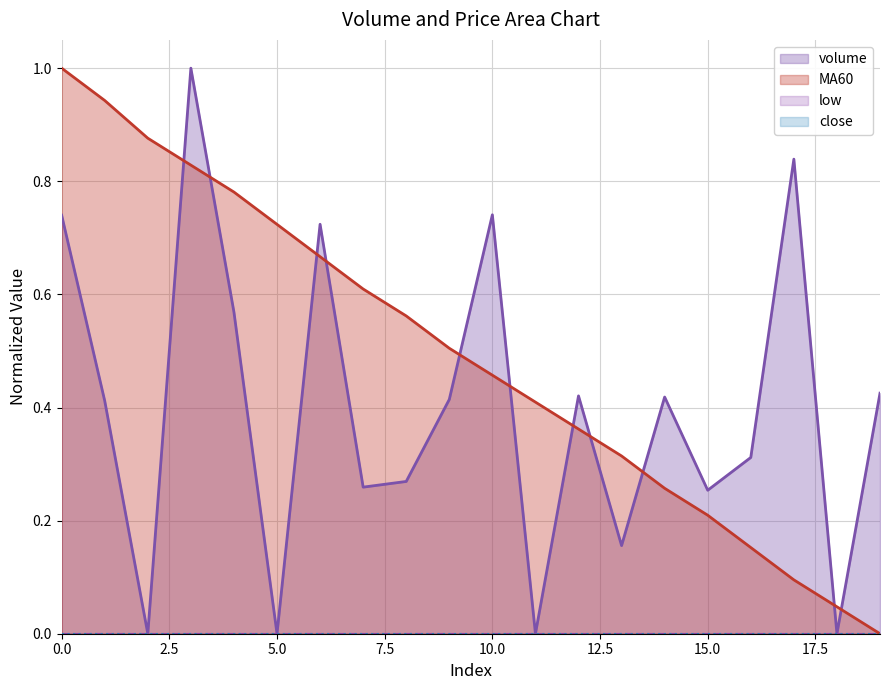

Reading left to right, list all the values displayed in this chart.

volume: 0=0.7	1=0.4	2=0.0	3=1.0	4=0.6	5=0.0	6=0.7	7=0.3	8=0.3	9=0.4	10=0.7	11=0.0	12=0.4	13=0.2	14=0.4	15=0.3	16=0.3	17=0.8	18=0.0	19=0.4
MA60: 0=1.0	1=0.9	2=0.9	3=0.8	4=0.8	5=0.7	6=0.7	7=0.6	8=0.6	9=0.5	10=0.5	11=0.4	12=0.4	13=0.3	14=0.3	15=0.2	16=0.2	17=0.1	18=0.0	19=0.0